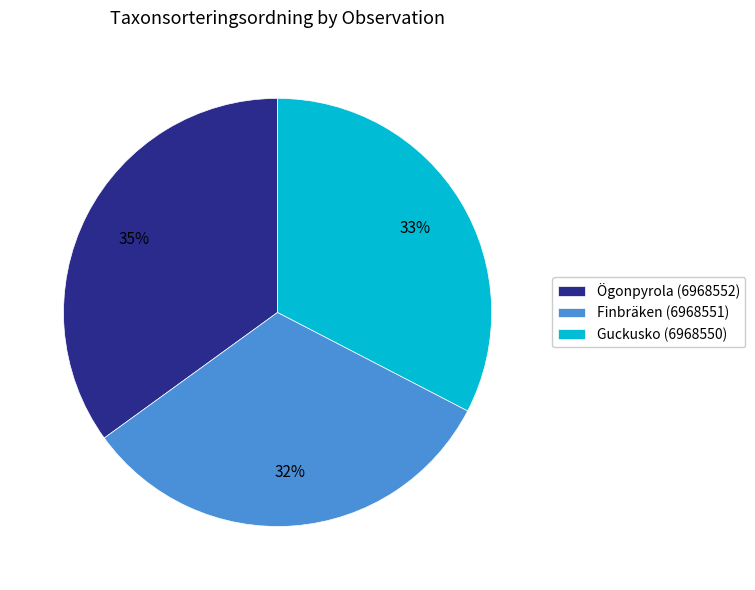

Does any single category account for the majority?

No